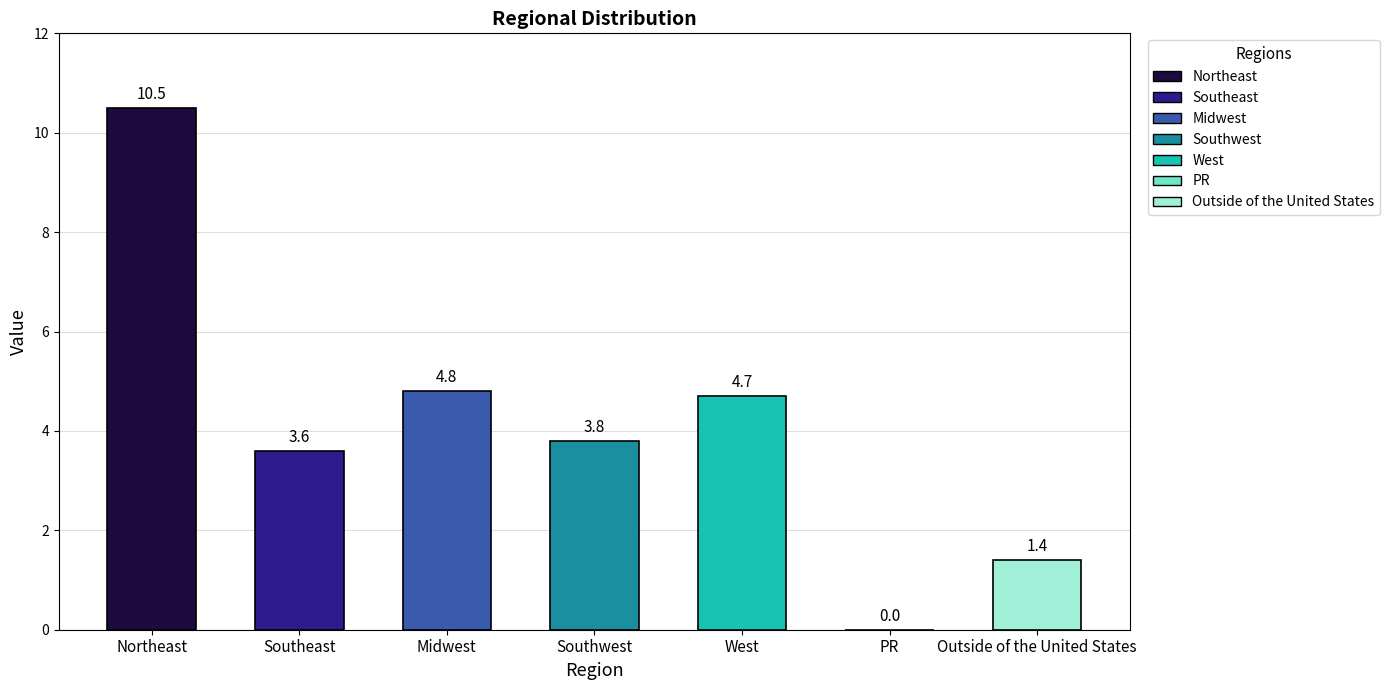

Where does the data first go above 3?

Northeast